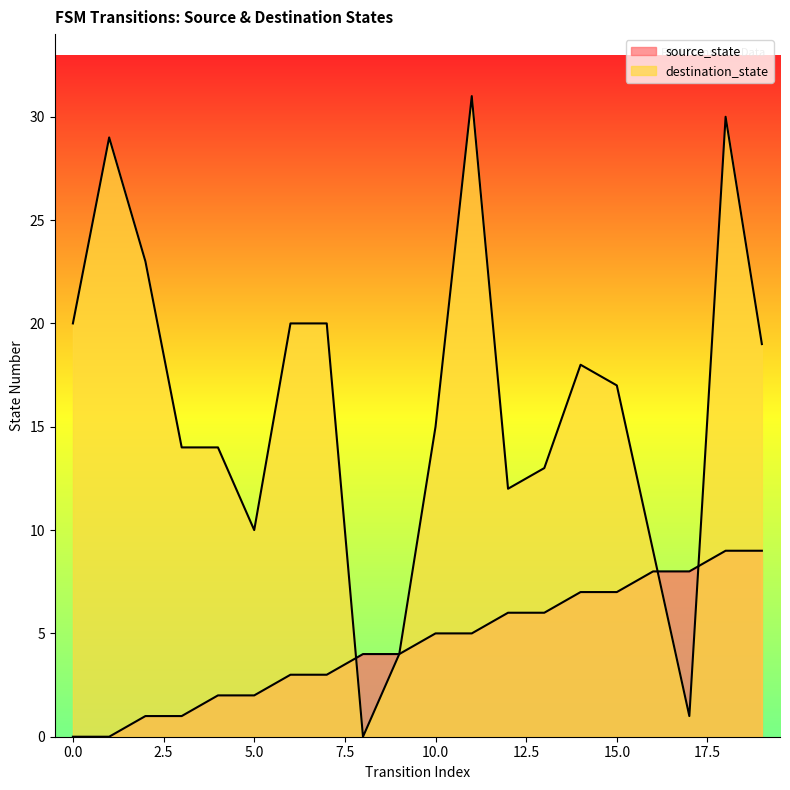

What is the difference between the second highest and second lowest values in the source_state series?

9